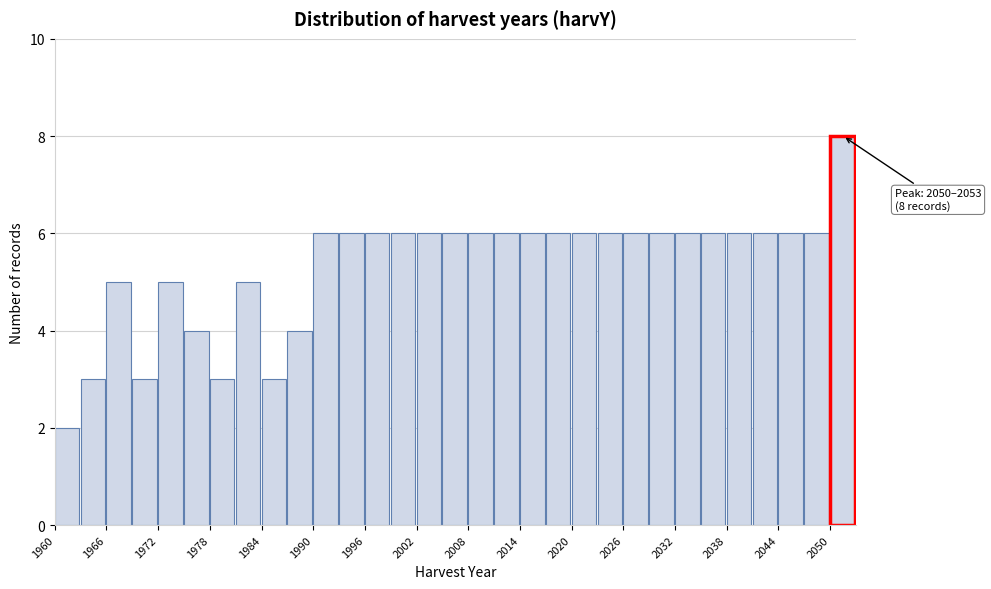

Around what value on the x-axis is the tallest bar? Give the approximate position of its centre, as read against the axis.

2051